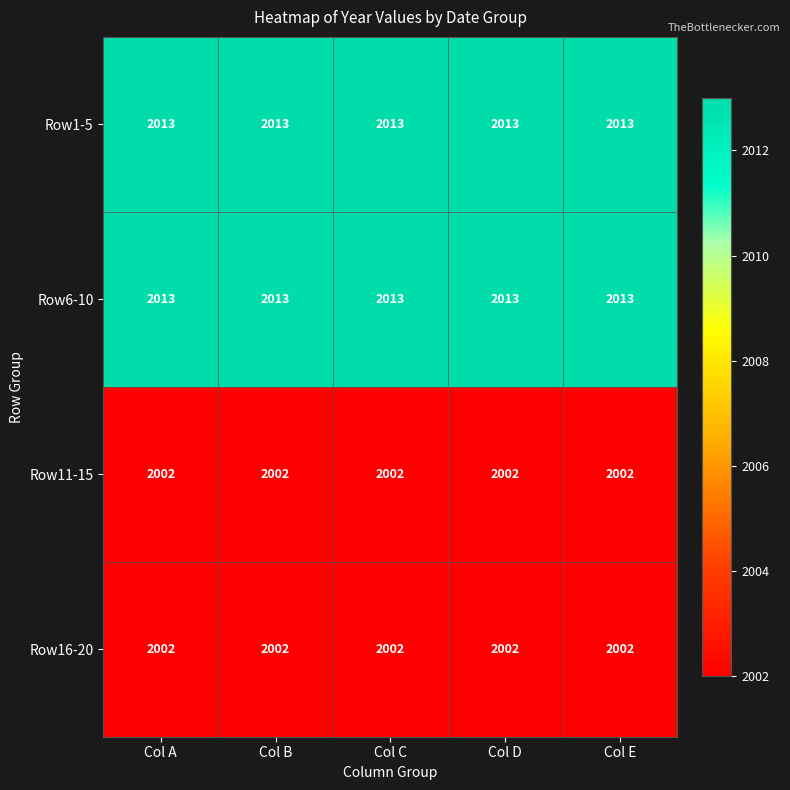

What is the sum of all Row1-5 values?

10065